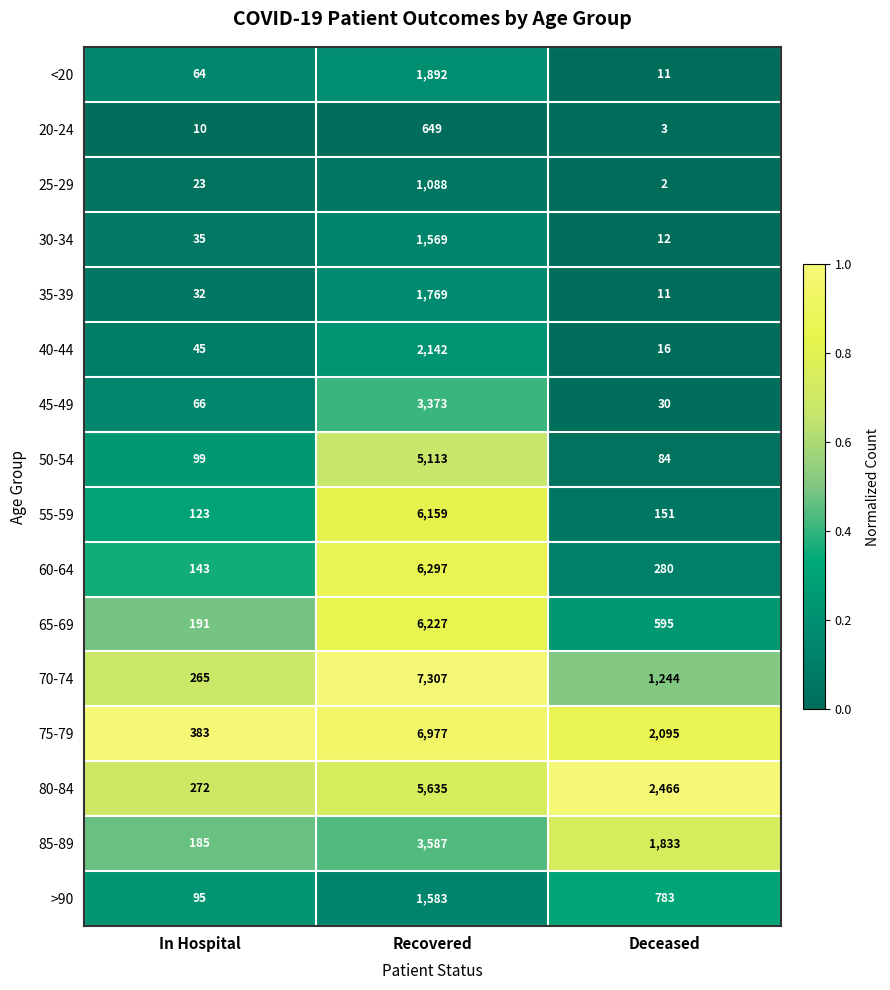

What is the difference between the highest and lowest values at Deceased?

2464